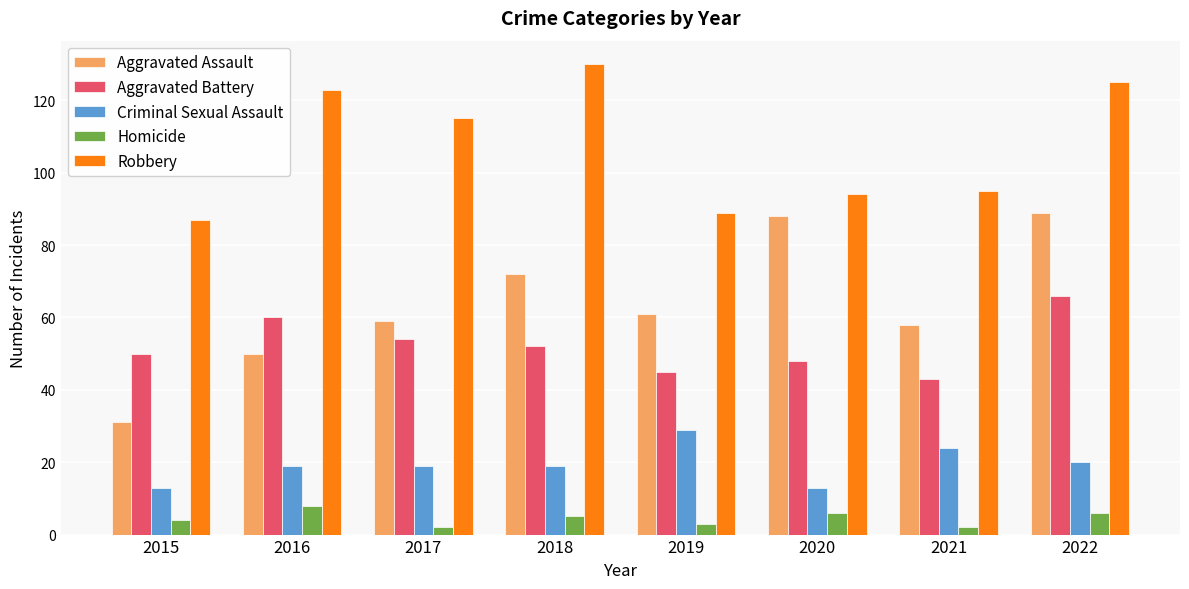

Count the number of data series in this chart.

5